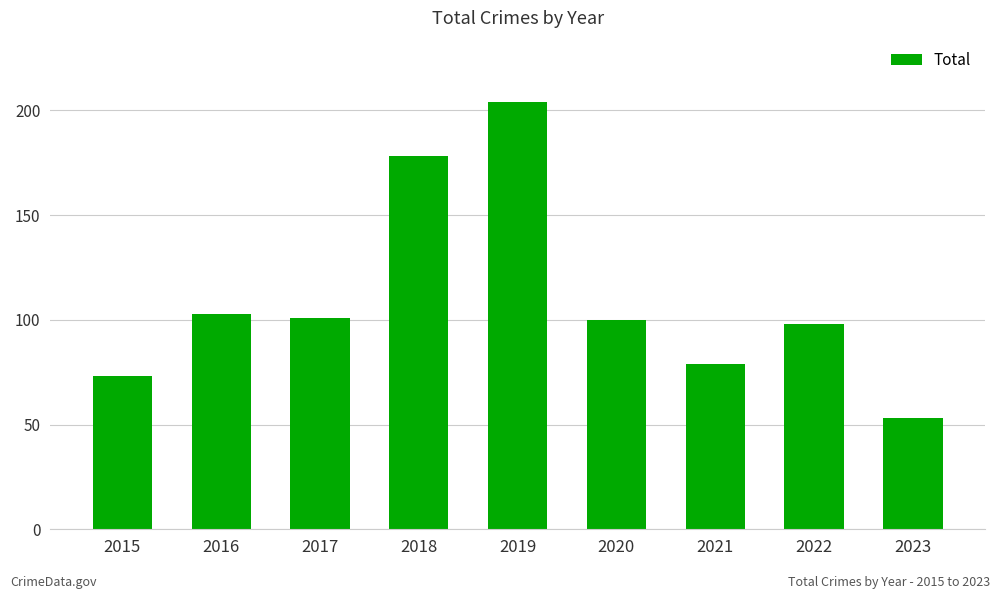

Does the chart contain any negative values?

No